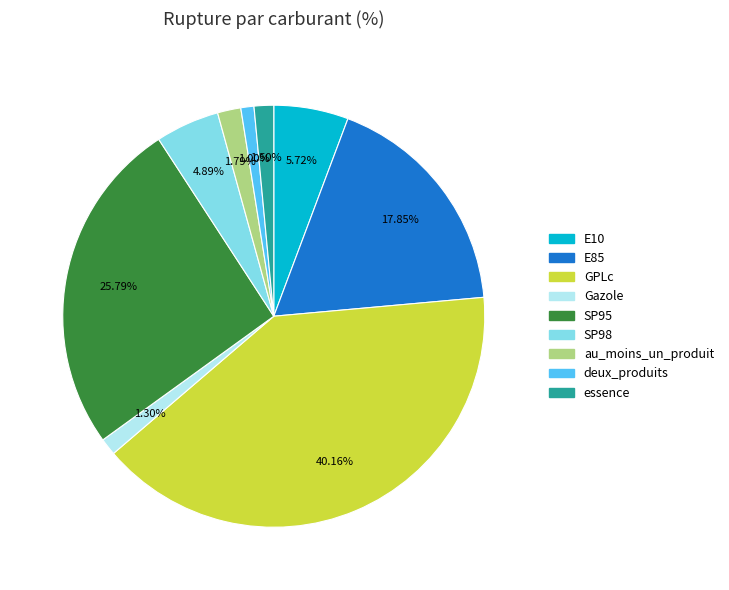

Combined, do SP98 and GPLc account for over 50%?

No